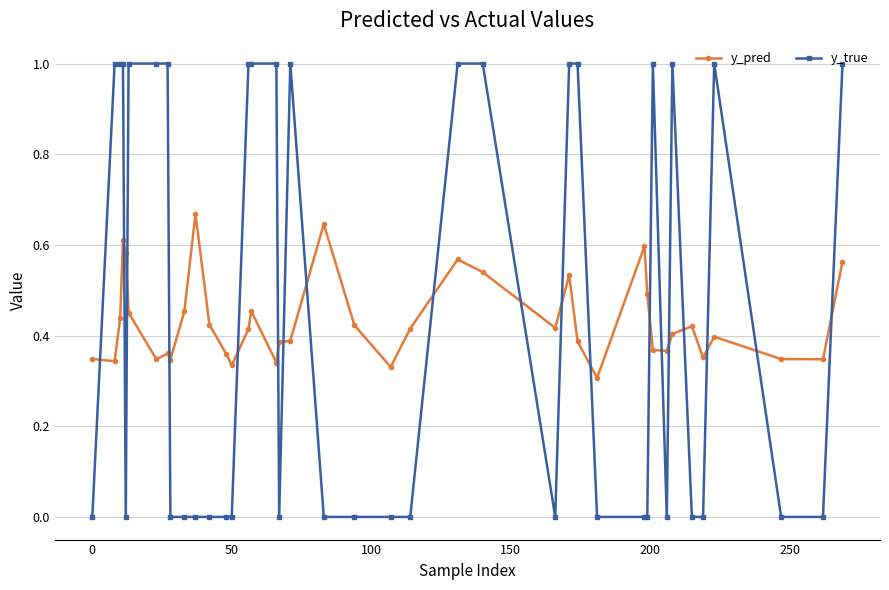

Rank the series by their maximum value, from highest to lowest.

y_true, y_pred